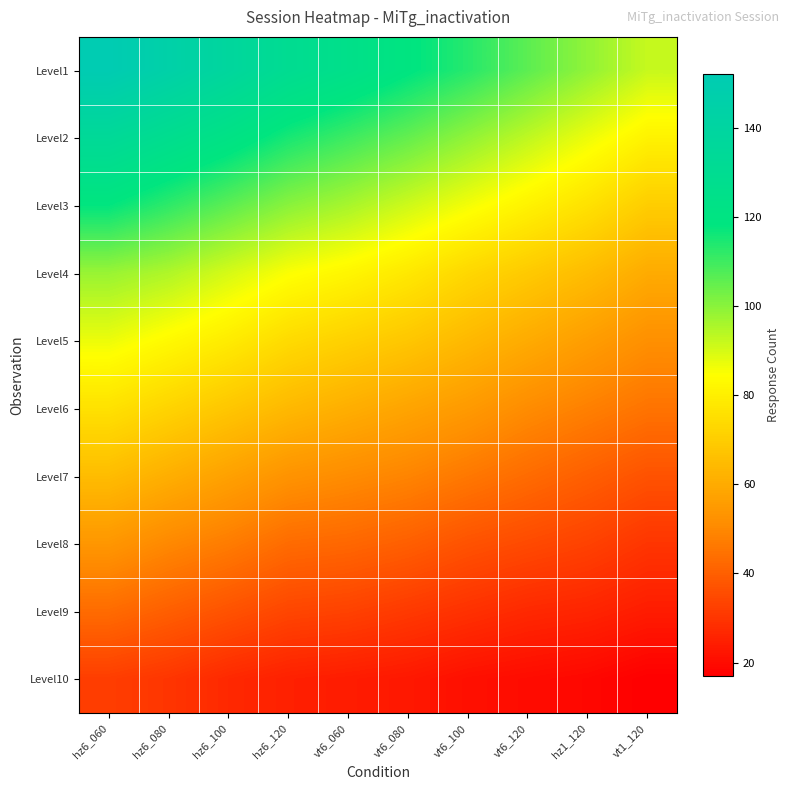

How many categories are shown in the chart?

10